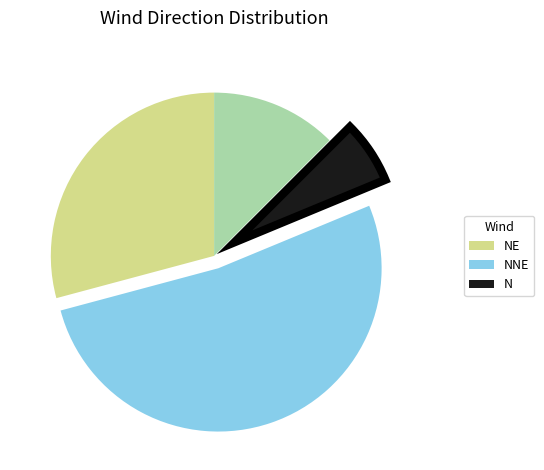

Is there a majority slice in this chart?

Yes